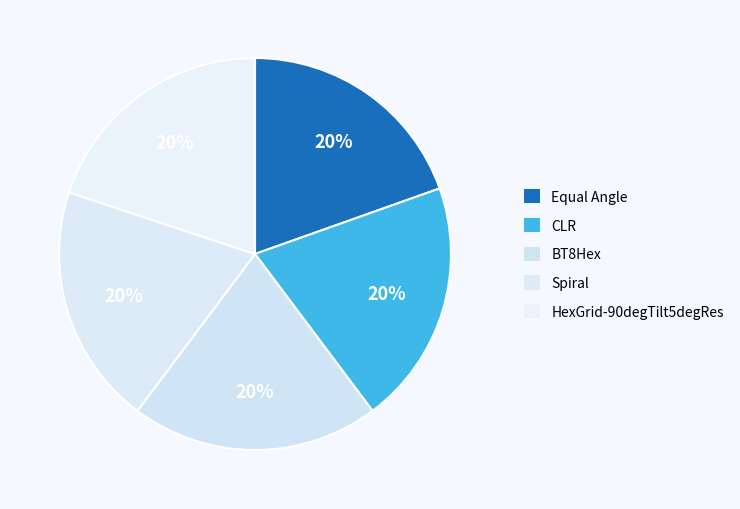

To the nearest percent, what portion does HexGrid-90degTilt5degRes represent?

20%